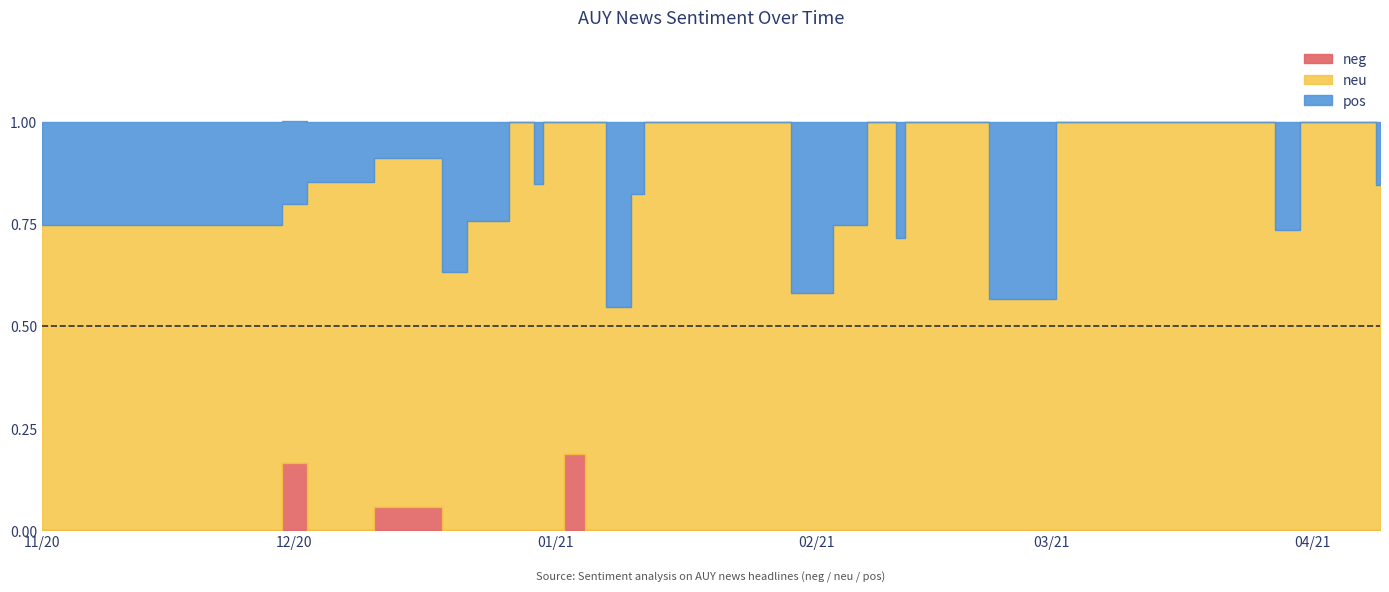

What is the label of the 38th point from the left?

2021-04-09